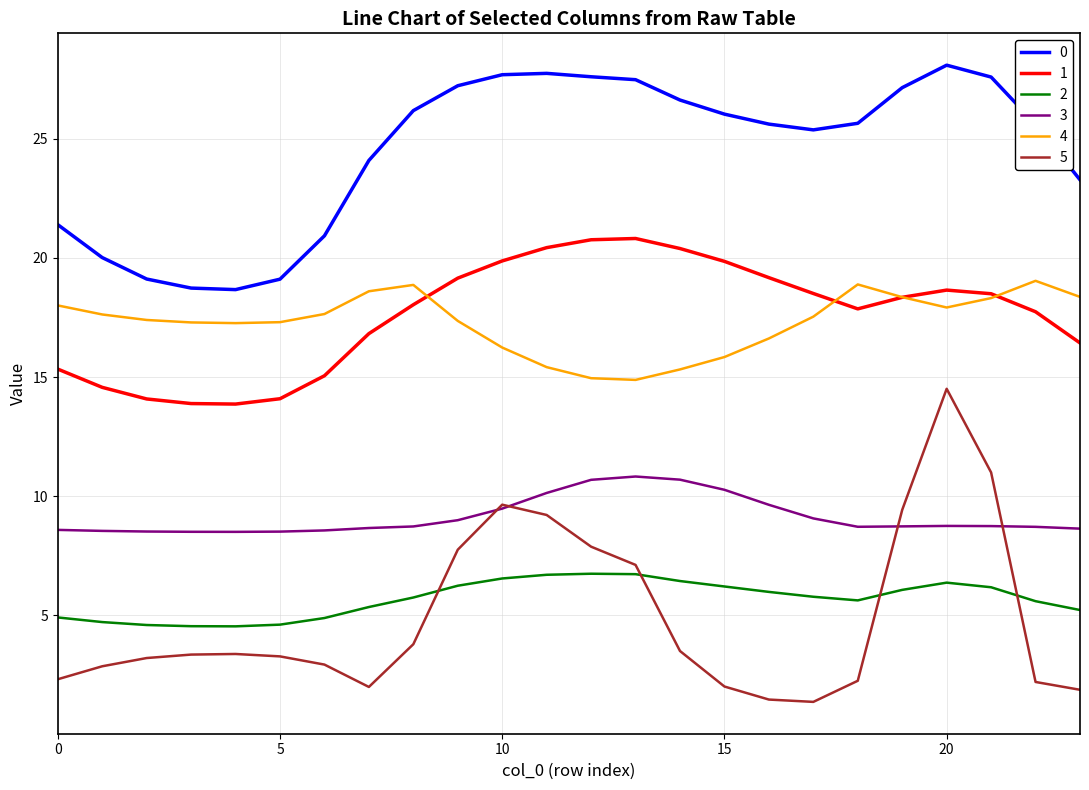

Which series has the widest spread of values?

5